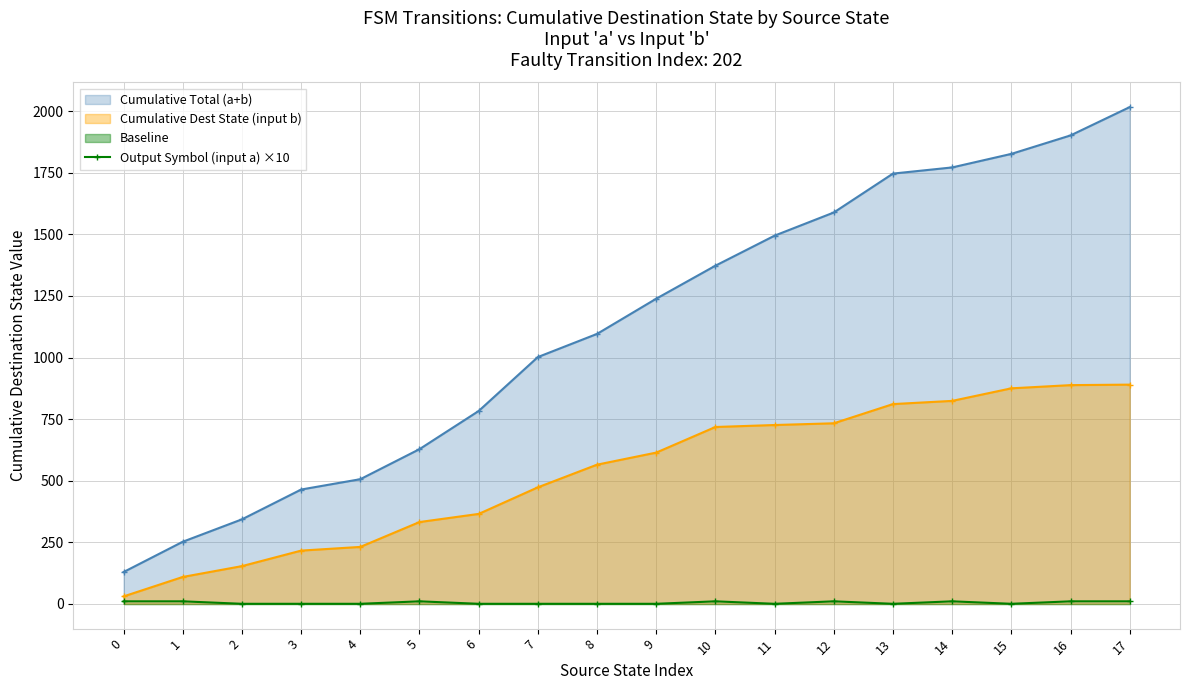

What is the highest value of the Cumulative Total (a+b) series?

2017